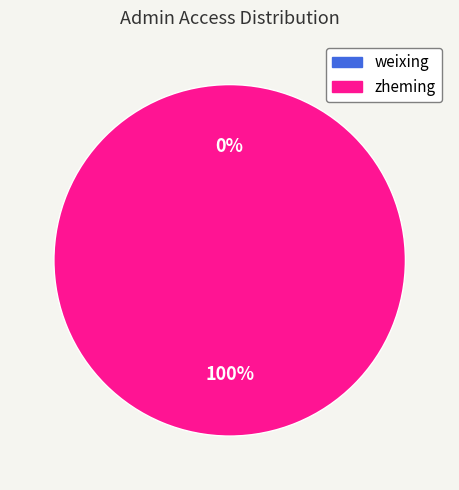

Count the number of slices in the pie.

2